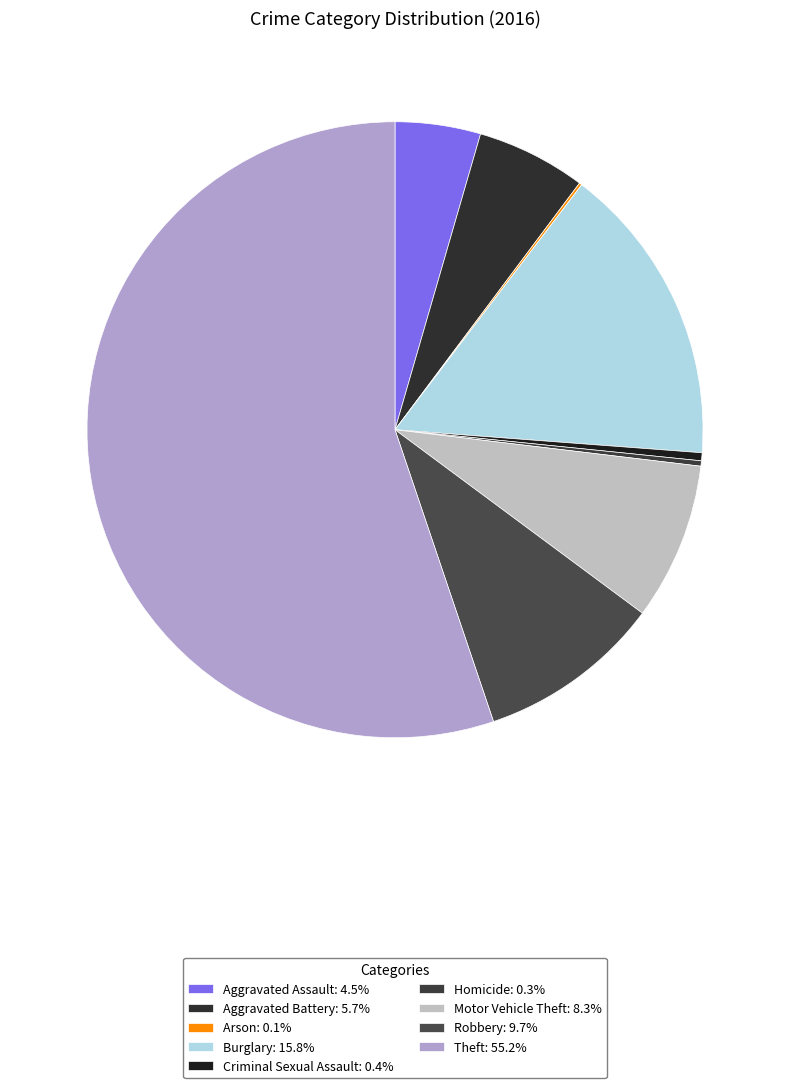

To the nearest percent, what portion does Robbery represent?

10%